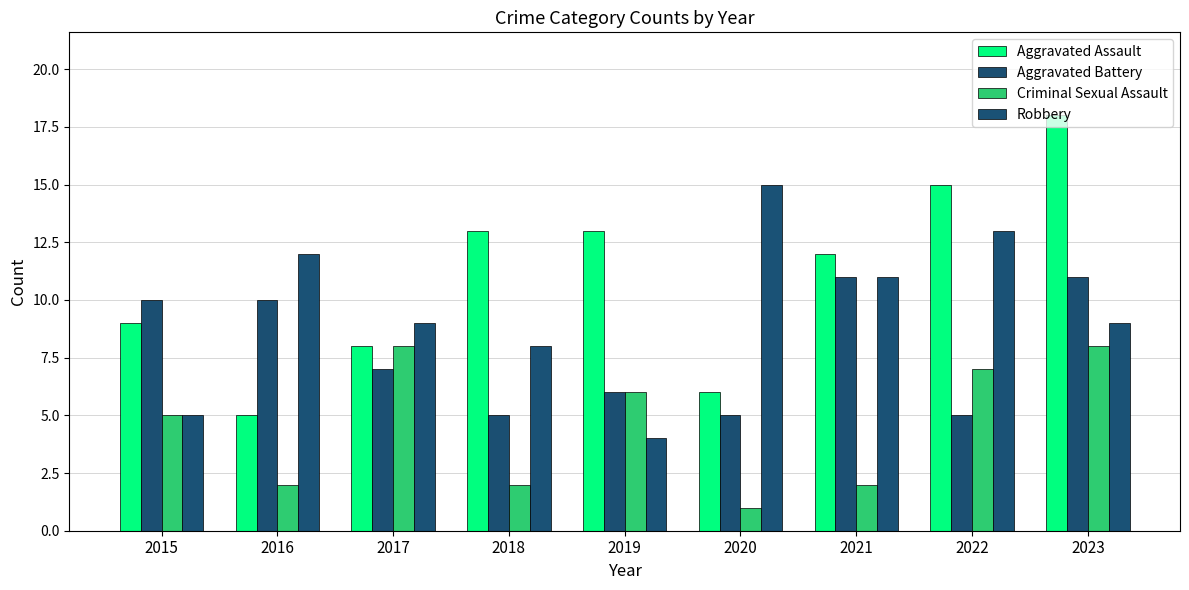

What is the maximum value shown in the chart?

18